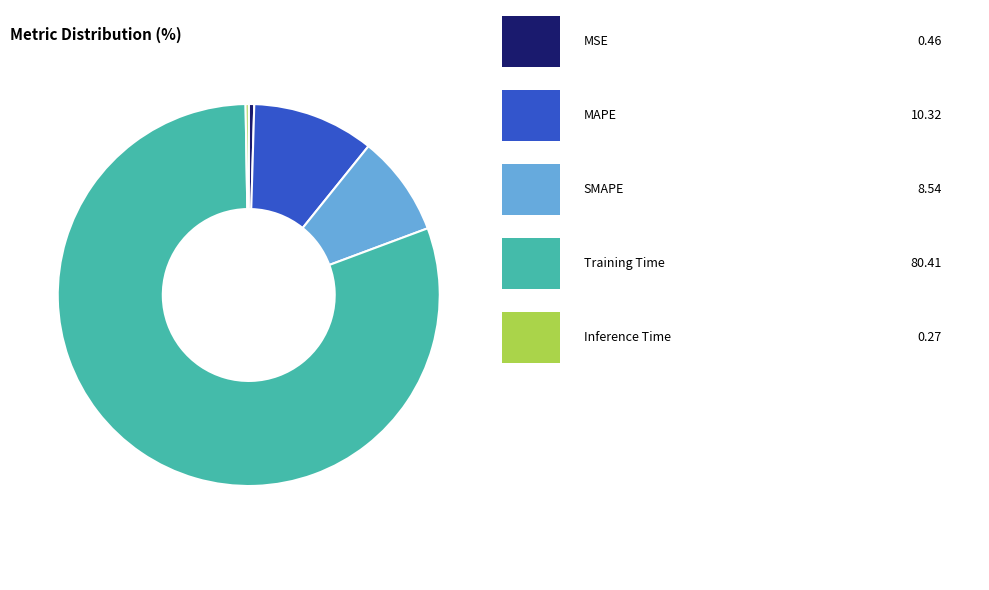

Is there any slice that represents more than half of the pie?

Yes